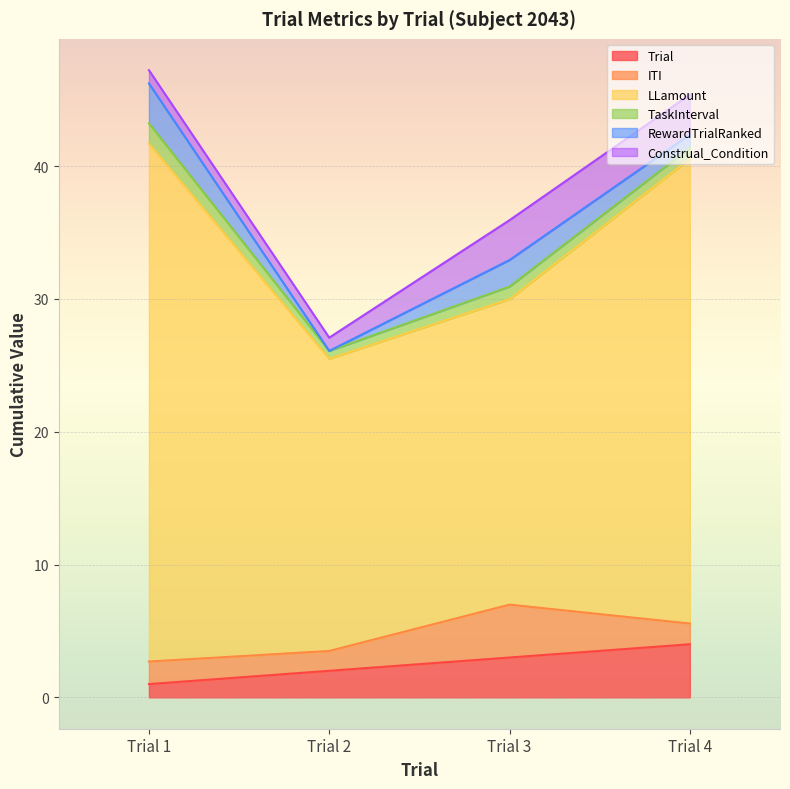

At Trial 1, list the series in order from largest to smallest.

LLamount, RewardTrialRanked, ITI, TaskInterval, Trial, Construal_Condition